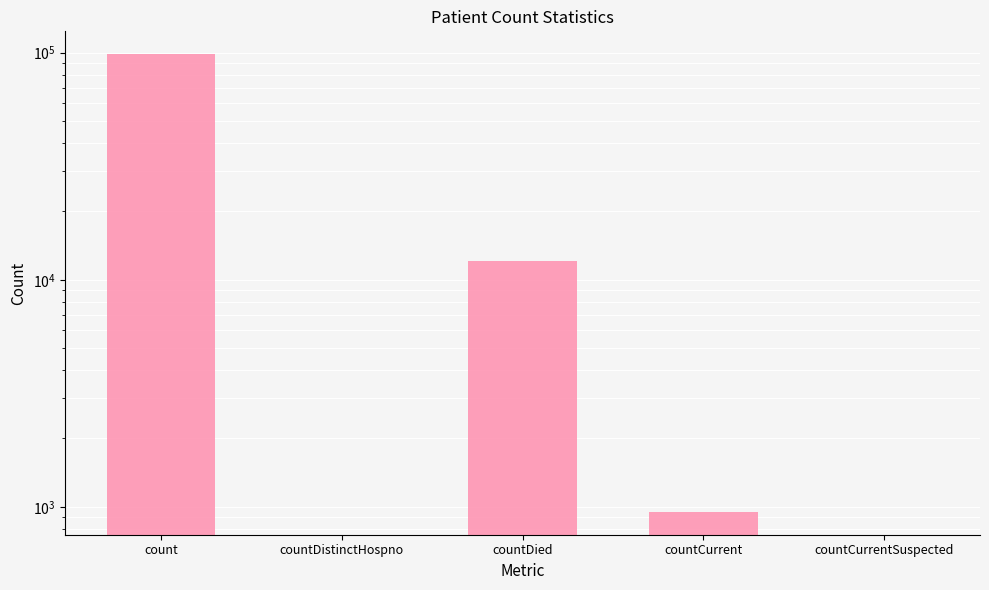

How many series are shown in this chart?

1